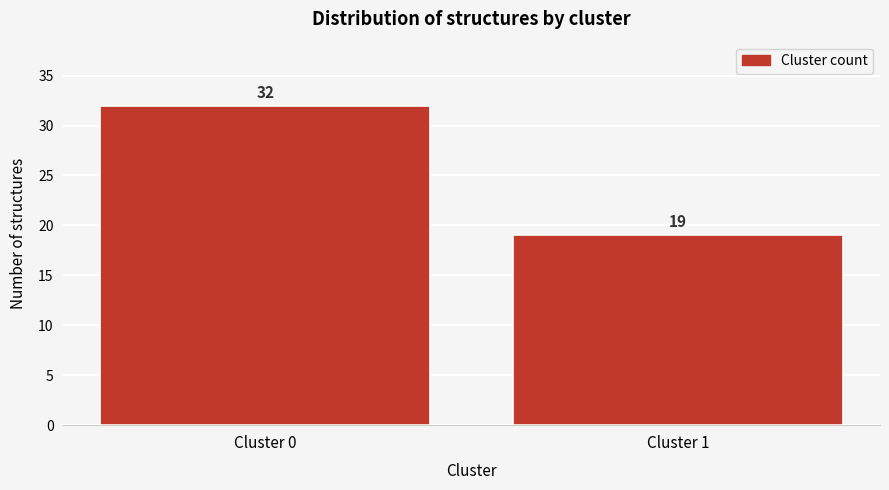

Reading left to right, list all the values displayed in this chart.

Cluster 0=32	Cluster 1=19